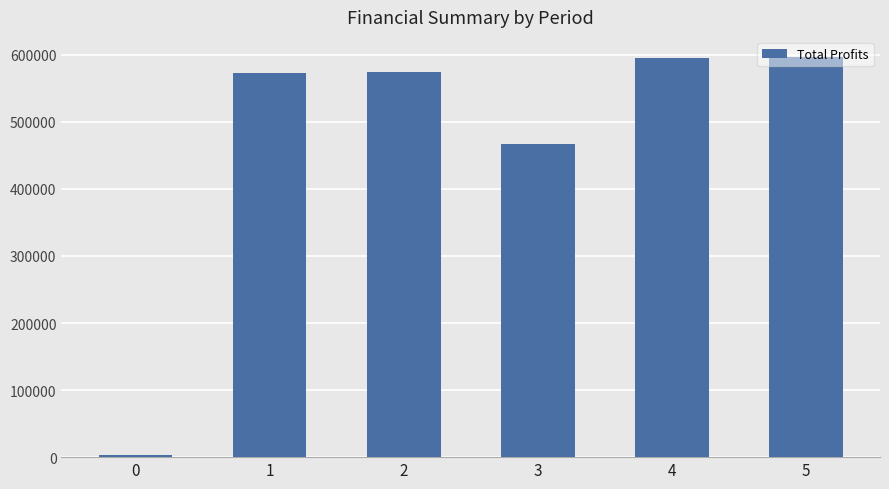

Read the value at 0.

3007.4